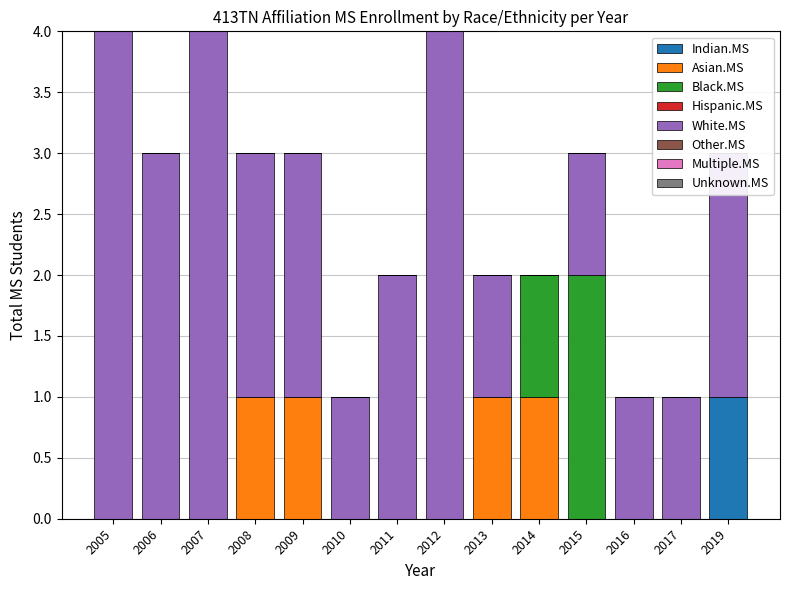

At which label does Indian.MS reach its peak?

2019